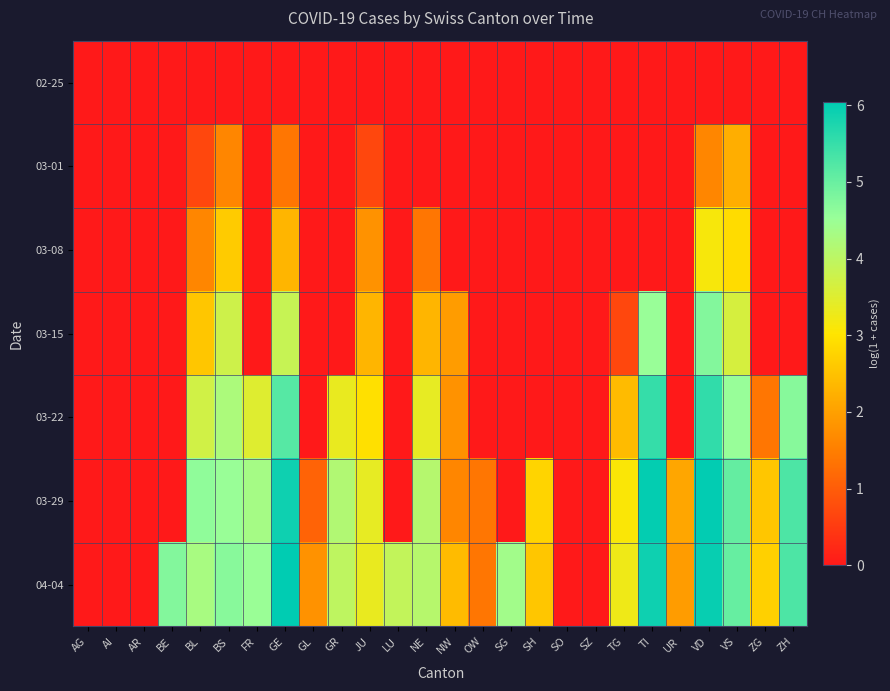

Which category has the lowest value across all series?

AG